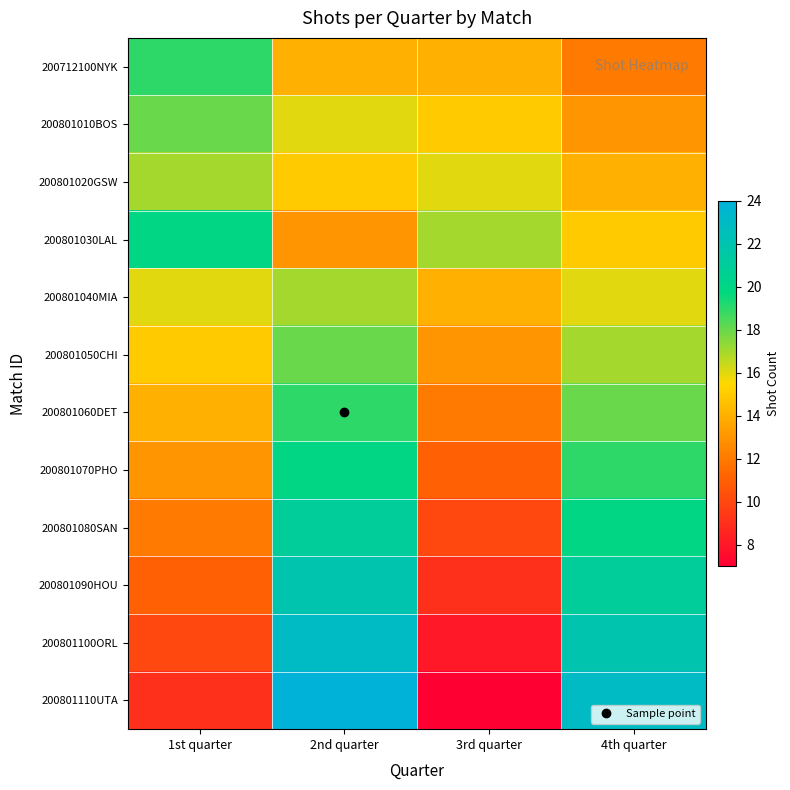

Reading left to right, transcribe all the data shown in this chart.

200712100NYK: 1st quarter=19	2nd quarter=14	3rd quarter=14	4th quarter=12
200801010BOS: 1st quarter=18	2nd quarter=16	3rd quarter=15	4th quarter=13
200801020GSW: 1st quarter=17	2nd quarter=15	3rd quarter=16	4th quarter=14
200801030LAL: 1st quarter=20	2nd quarter=13	3rd quarter=17	4th quarter=15
200801040MIA: 1st quarter=16	2nd quarter=17	3rd quarter=14	4th quarter=16
200801050CHI: 1st quarter=15	2nd quarter=18	3rd quarter=13	4th quarter=17
200801060DET: 1st quarter=14	2nd quarter=19	3rd quarter=12	4th quarter=18
200801070PHO: 1st quarter=13	2nd quarter=20	3rd quarter=11	4th quarter=19
200801080SAN: 1st quarter=12	2nd quarter=21	3rd quarter=10	4th quarter=20
200801090HOU: 1st quarter=11	2nd quarter=22	3rd quarter=9	4th quarter=21
200801100ORL: 1st quarter=10	2nd quarter=23	3rd quarter=8	4th quarter=22
200801110UTA: 1st quarter=9	2nd quarter=24	3rd quarter=7	4th quarter=23